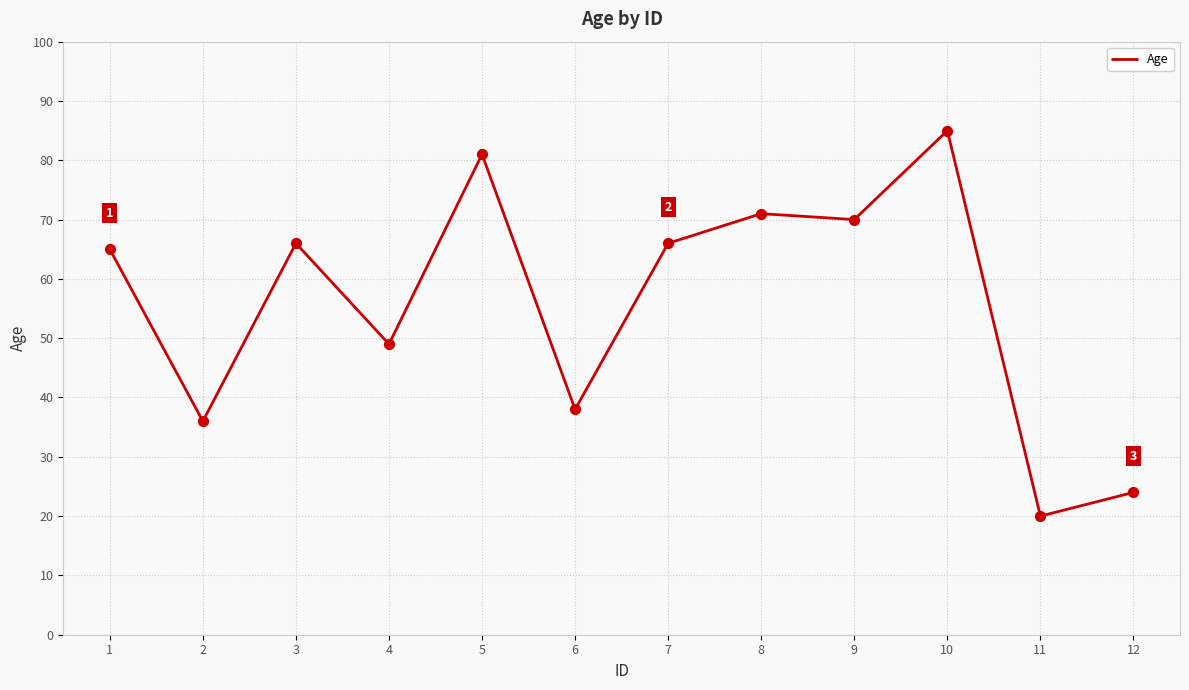

What is the change in value from 2 to 11?

-16